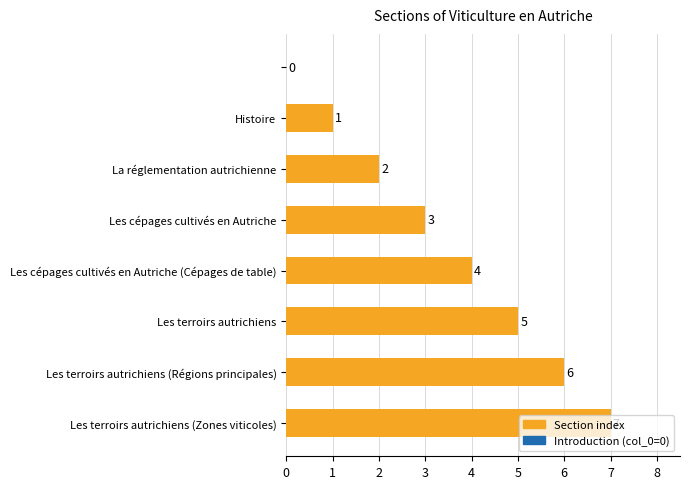

What is the maximum value shown in the chart?

7